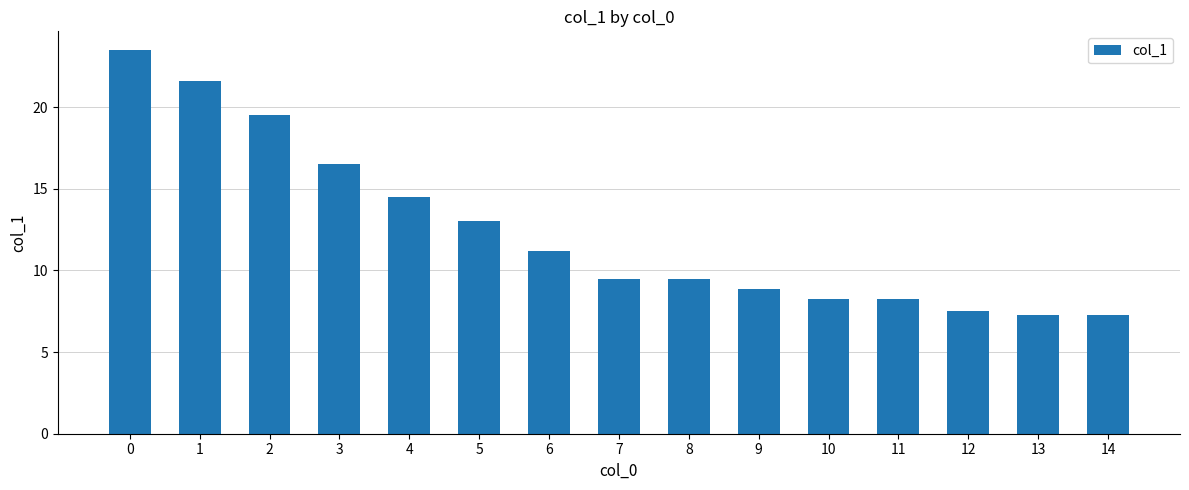

Count the number of values greater than 9.

9